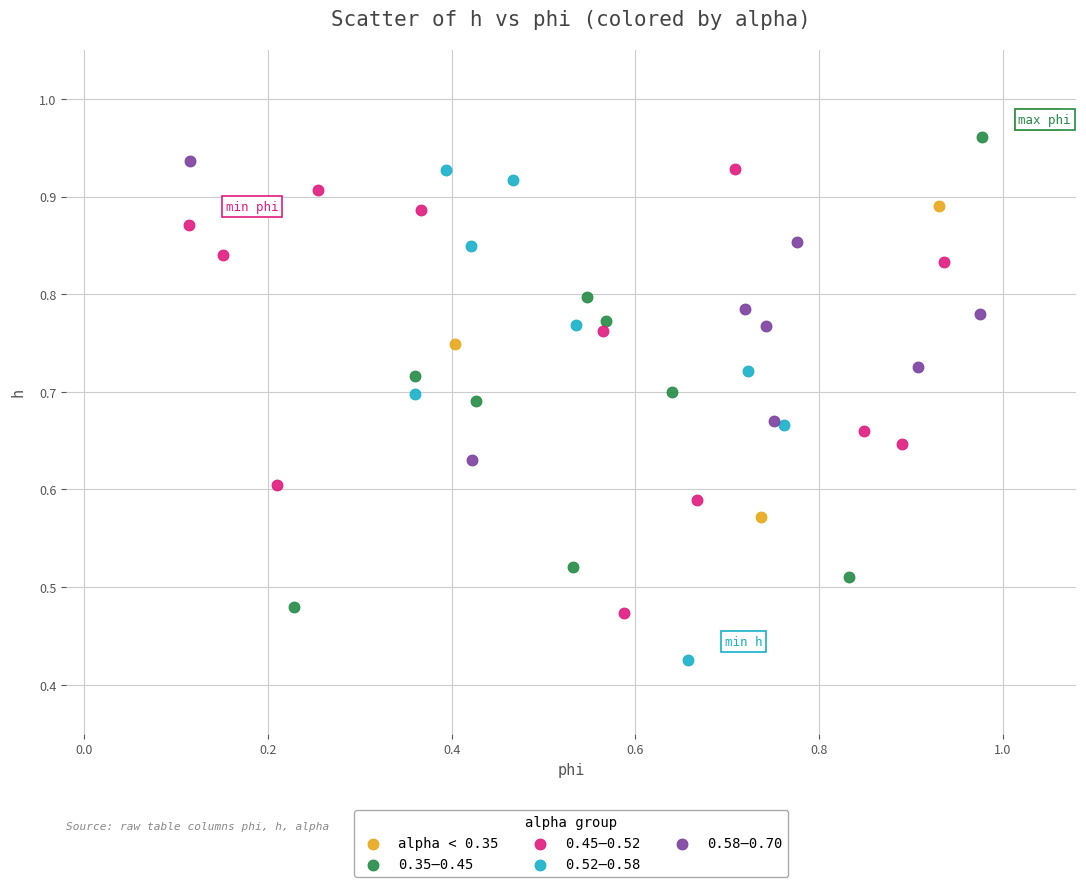

What are all the series names shown in the legend?

alpha < 0.35, 0.35–0.45, 0.45–0.52, 0.52–0.58, 0.58–0.70